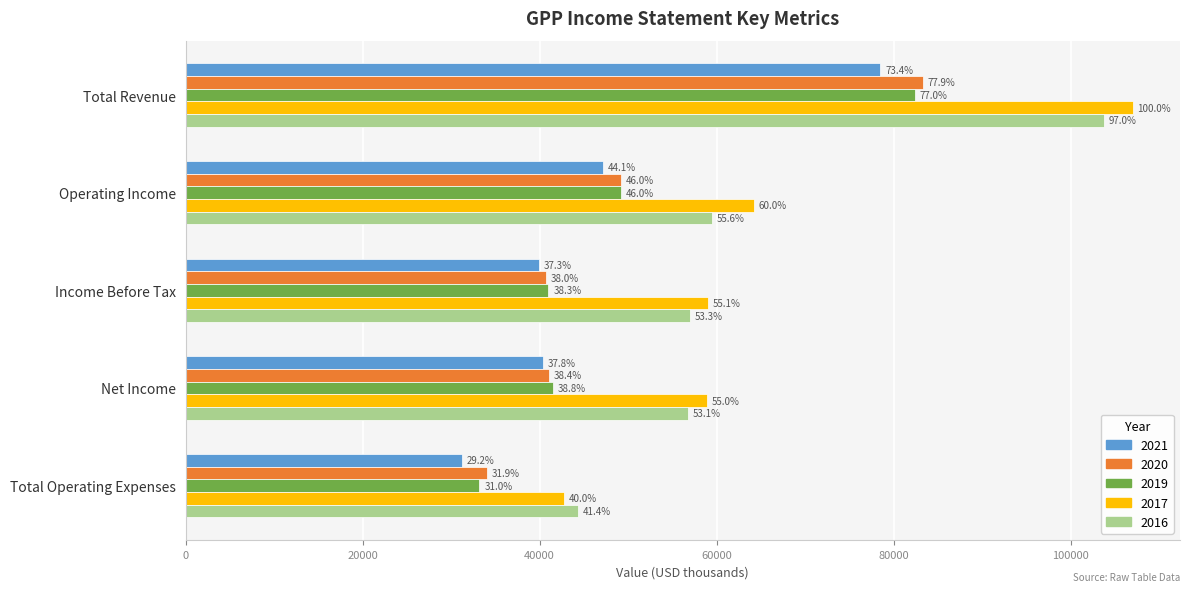

Which series has the largest total across all categories?

2017